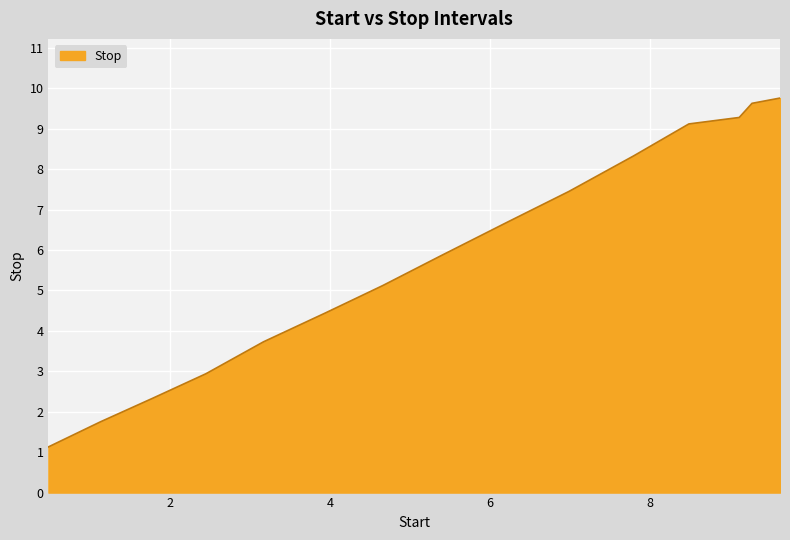

What is the smallest value displayed?

1.1